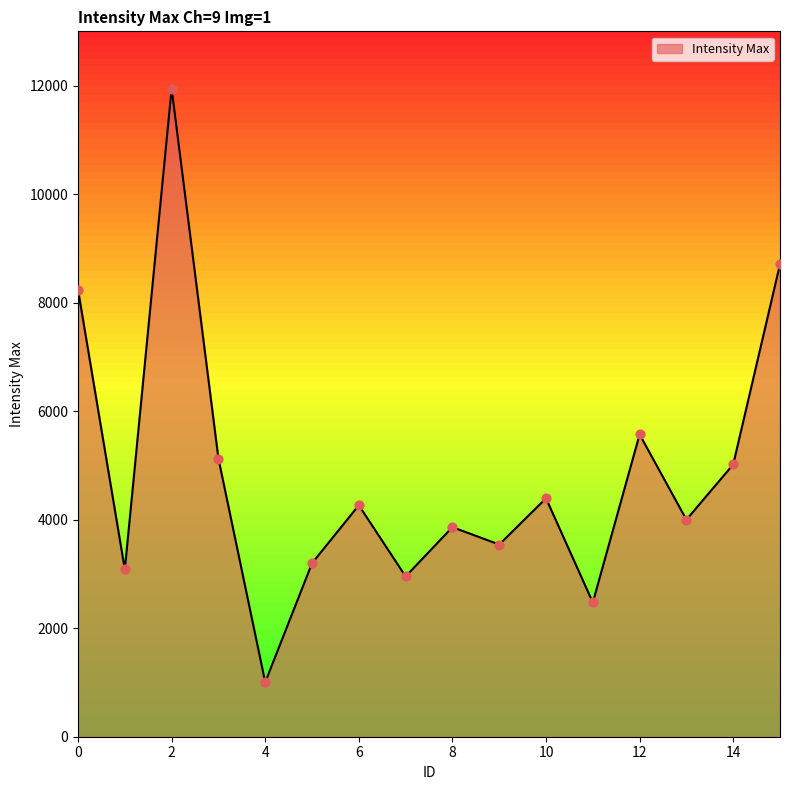

What is the difference between the maximum and minimum values?

10940